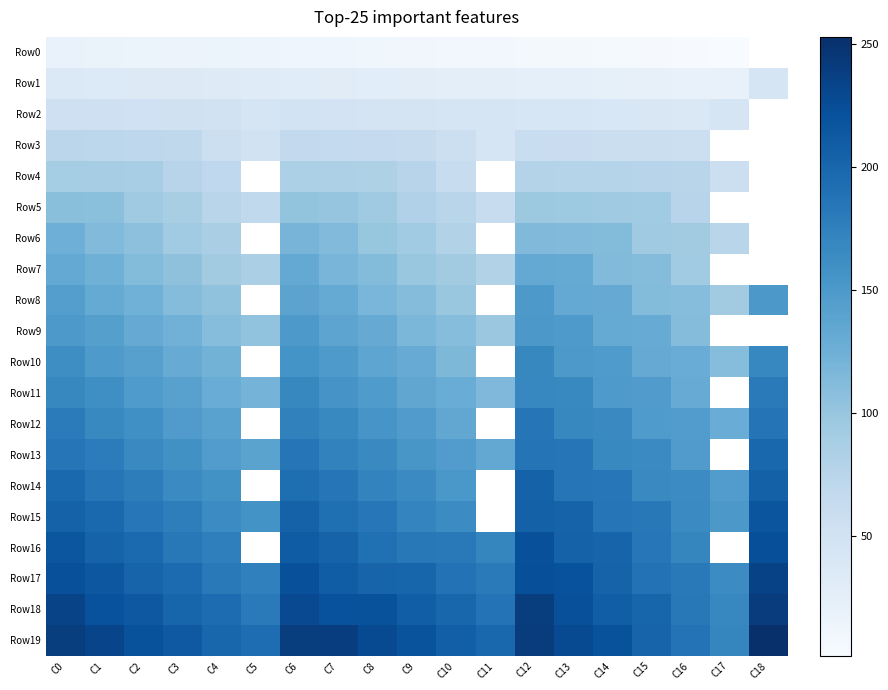

What is the spread (max minus min) of values at C14?

216.0